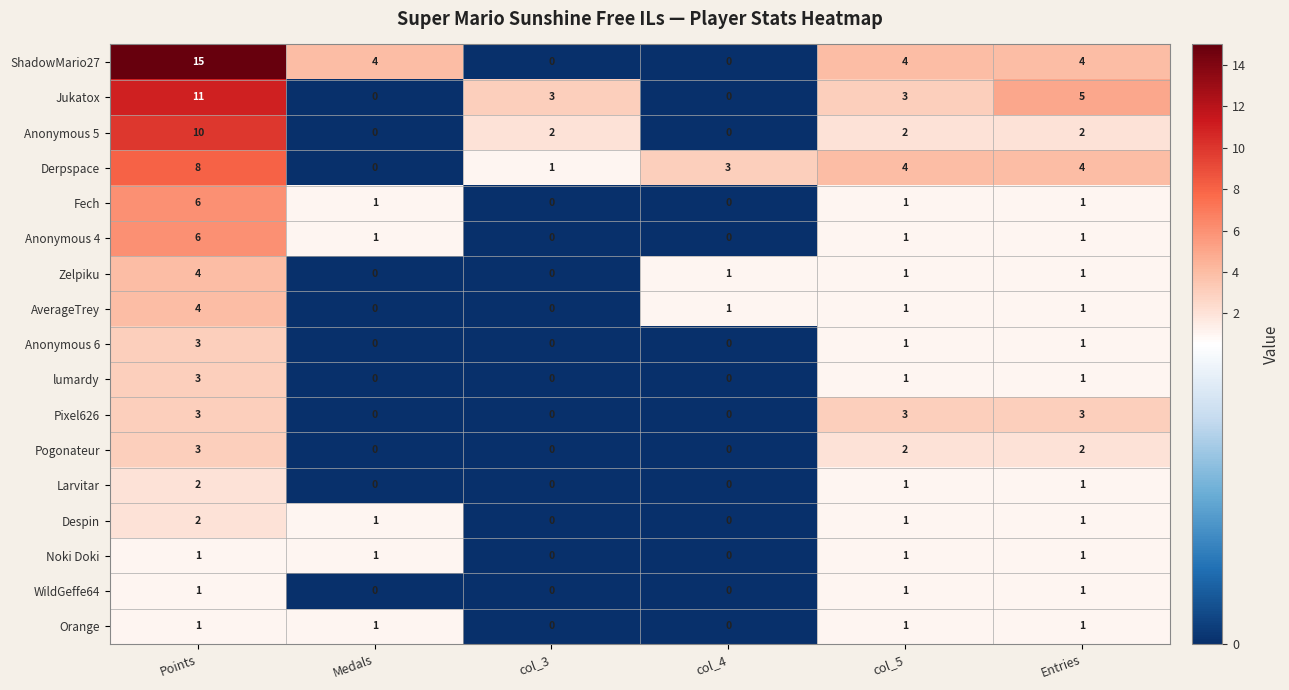

What is the difference between the second highest and second lowest values in the ShadowMario27 series?

4